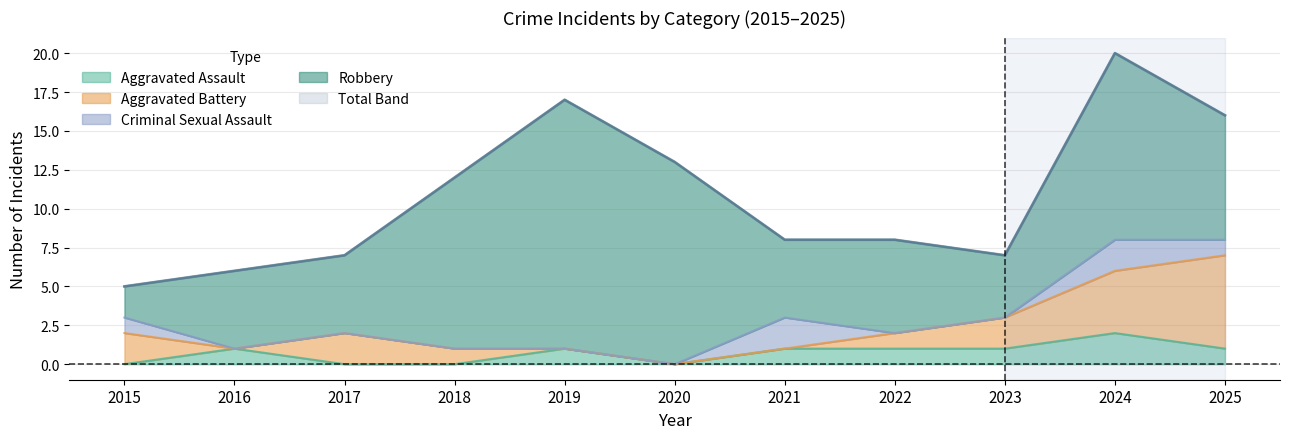

At how many categories does at least one series exceed 18?

1